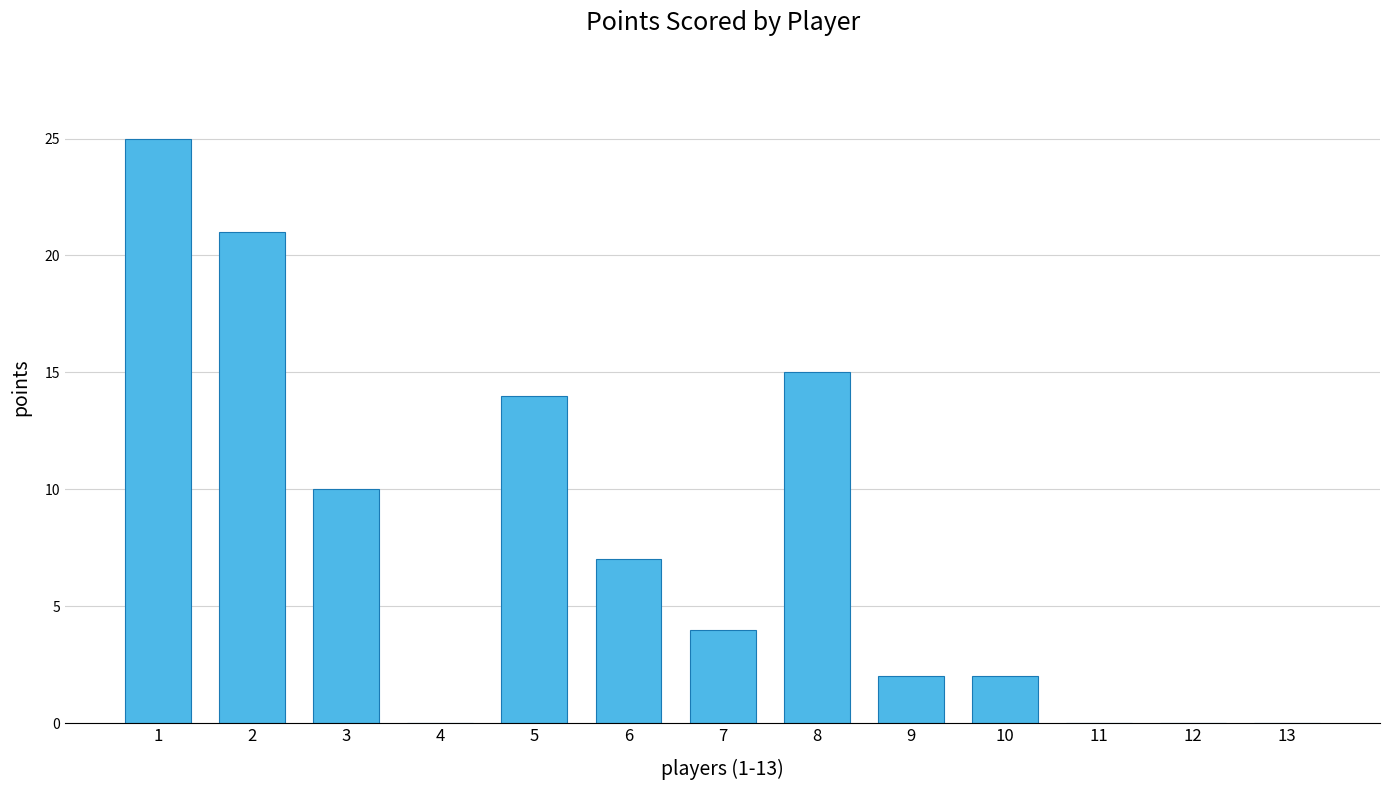

What is the sum of all values?

100